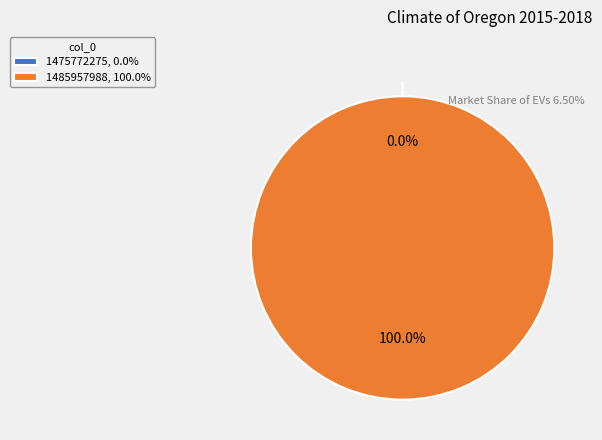

What is the smallest slice in the pie chart?

1475772275